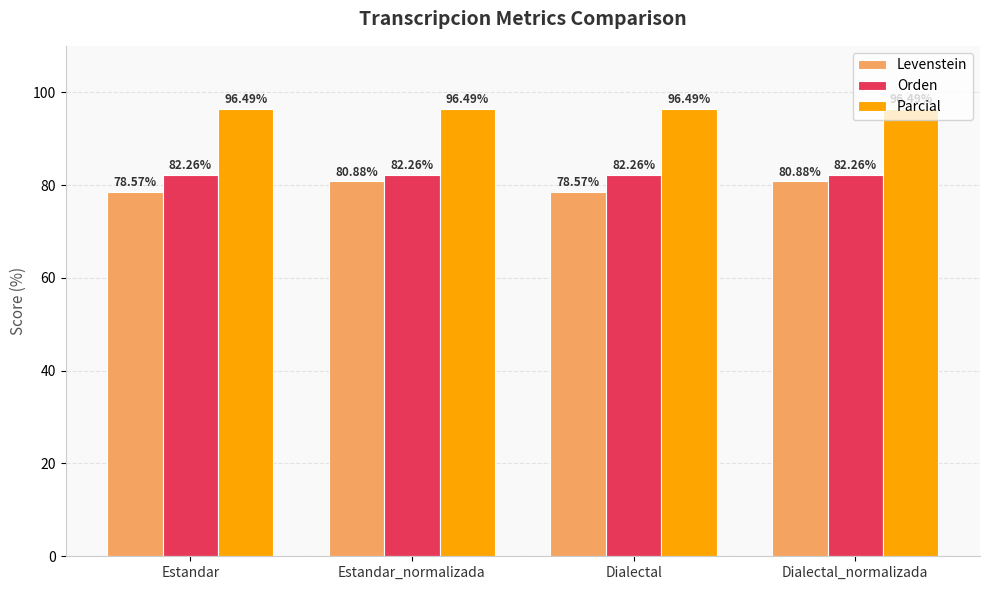

What is the difference between the second highest and second lowest values in the Levenstein series?

2.3